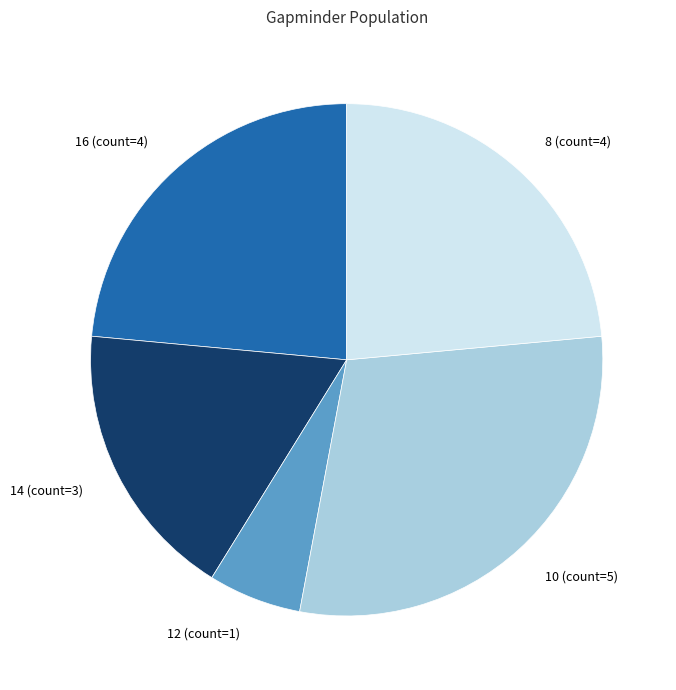

Combined, do 8 (count=4) and 10 (count=5) account for over 50%?

Yes